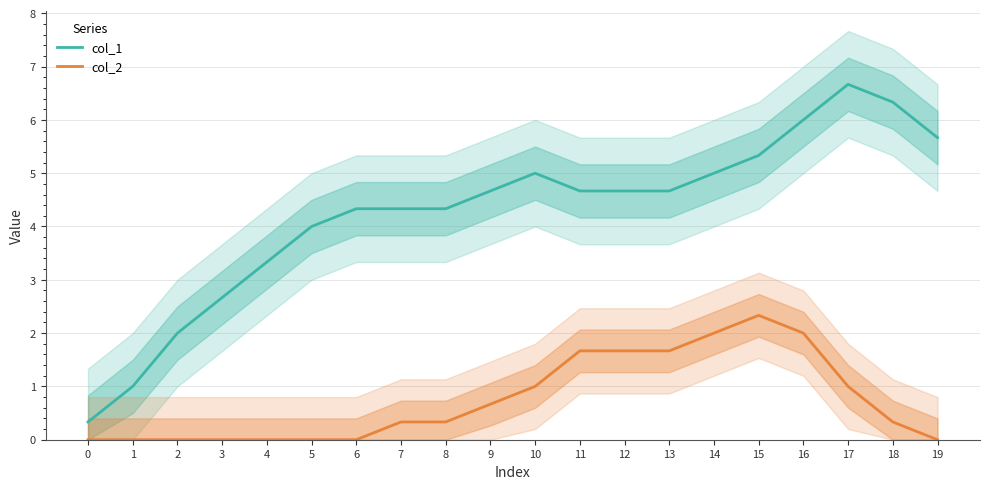

At which category is the sum across all series the highest?

16